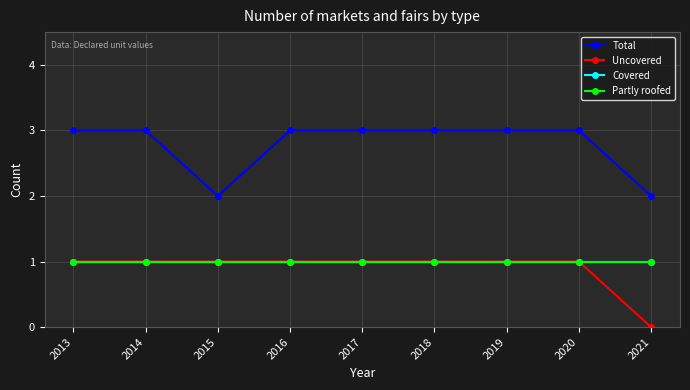

Reading right to left, what are all the values shown in this chart?

Total: 2021=2	2020=3	2019=3	2018=3	2017=3	2016=3	2015=2	2014=3	2013=3
Uncovered: 2021=0	2020=1	2019=1	2018=1	2017=1	2016=1	2015=1	2014=1	2013=1
Covered: 2021=1	2020=1	2019=1	2018=1	2017=1	2016=1	2015=1	2014=1	2013=1
Partly roofed: 2021=1	2020=1	2019=1	2018=1	2017=1	2016=1	2015=1	2014=1	2013=1